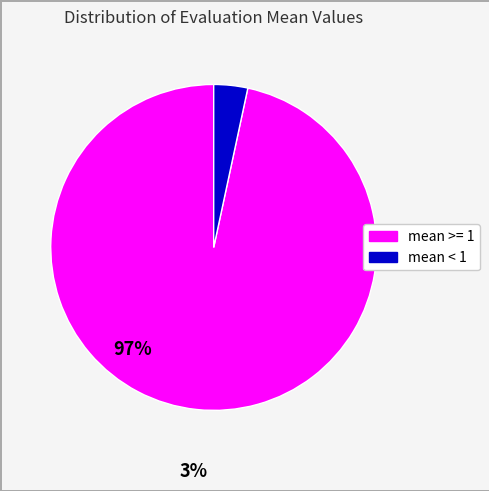

Does any single category account for the majority?

Yes